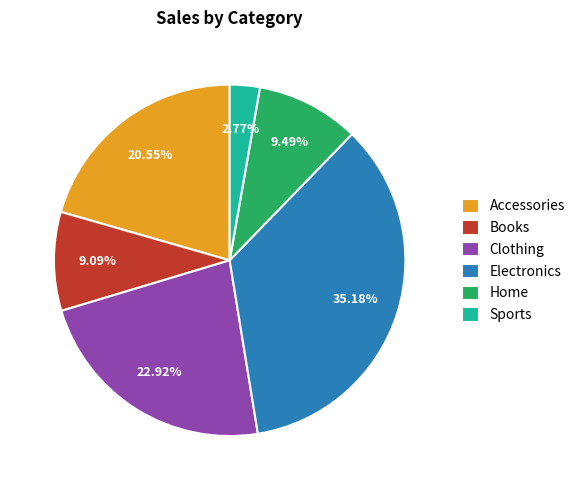

How many slices are in this pie chart?

6